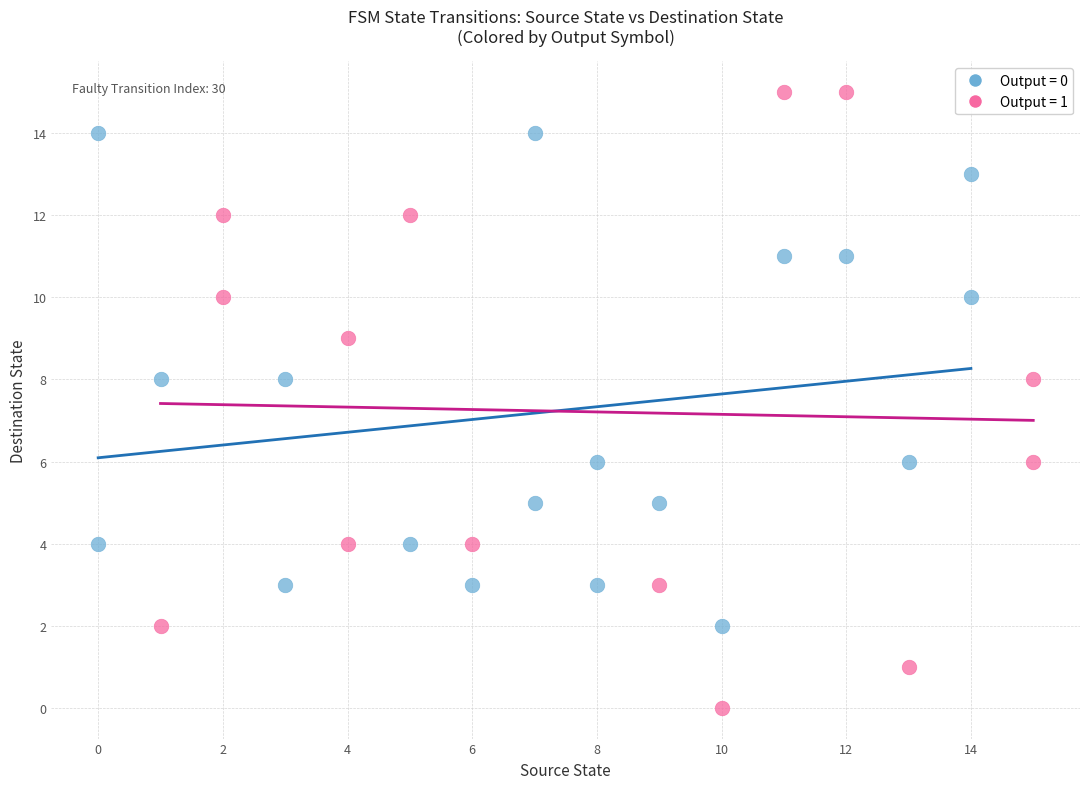

Which series has the widest spread of Y values?

Output = 1